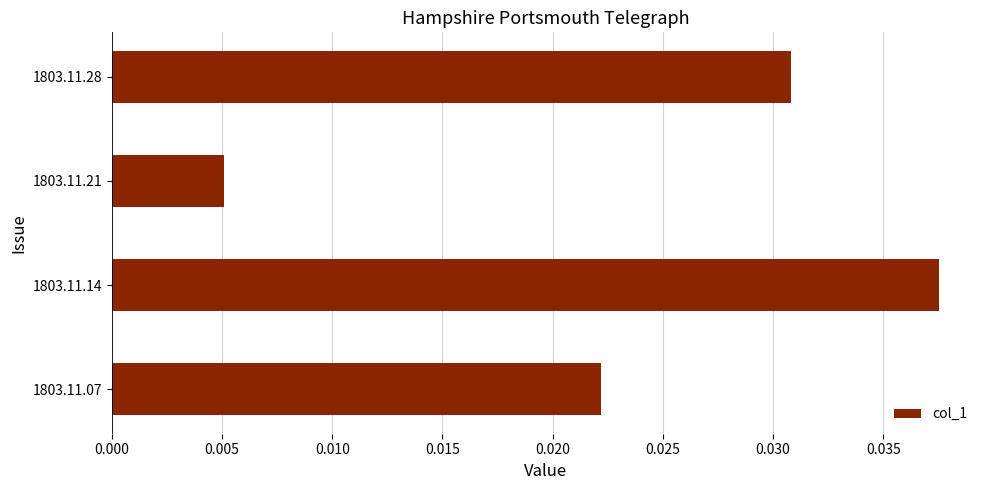

List the labels in order of value, largest first.

1803.11.14, 1803.11.28, 1803.11.07, 1803.11.21